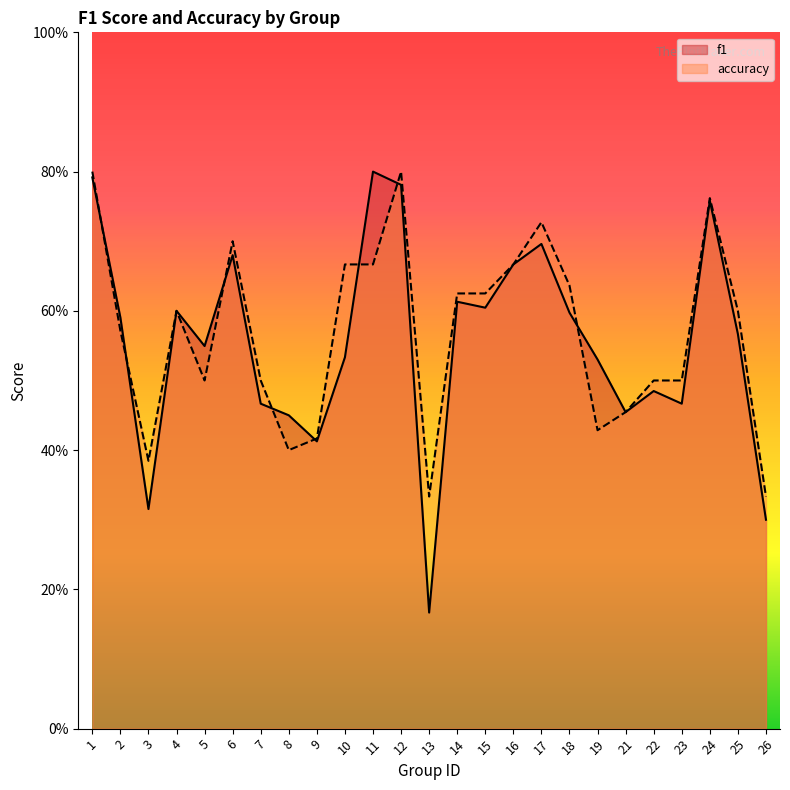

In accuracy, how many points are lower than both neighbors (excluding endpoints)?

5